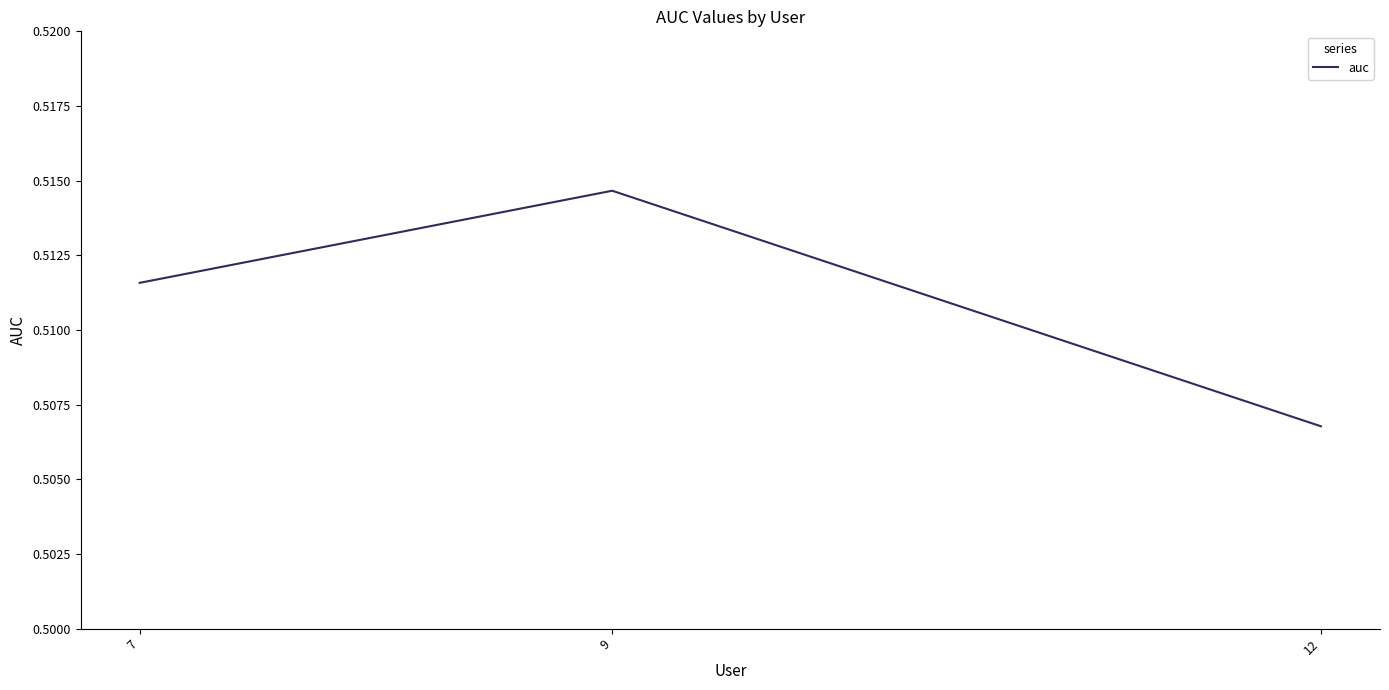

Which has a higher value, 7 or 12?

7